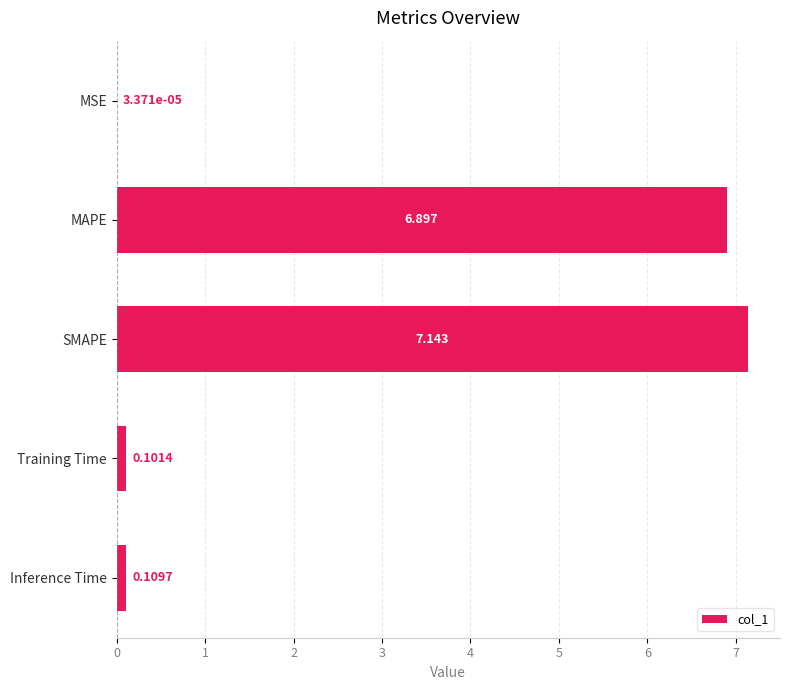

Where is the data nearest to the value 3?

Inference Time